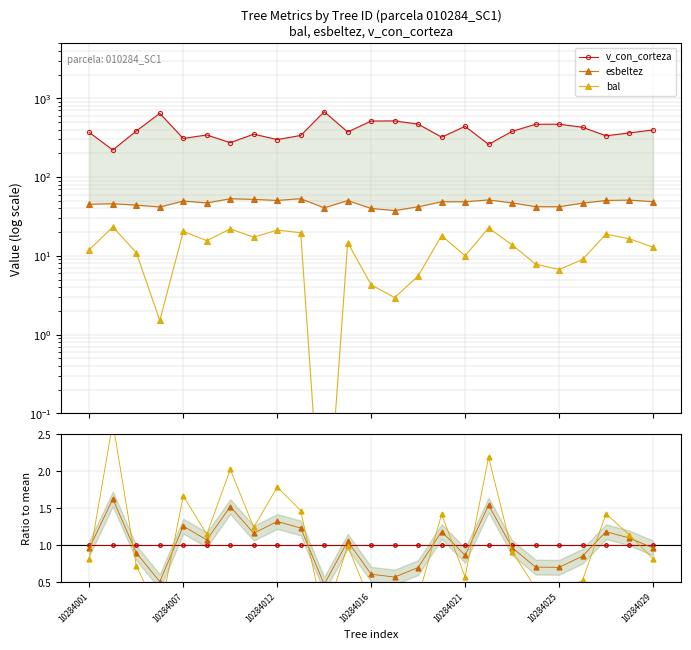

Where is esbeltez nearest to the value 45?

10284001